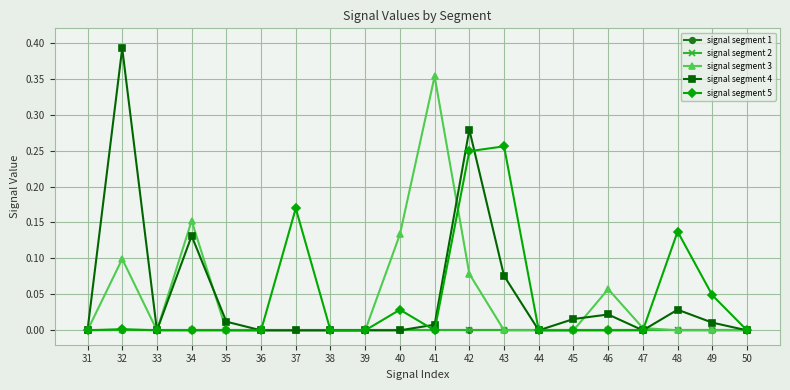

True or false: signal segment 5 has a value of 0.2 at 42.

True